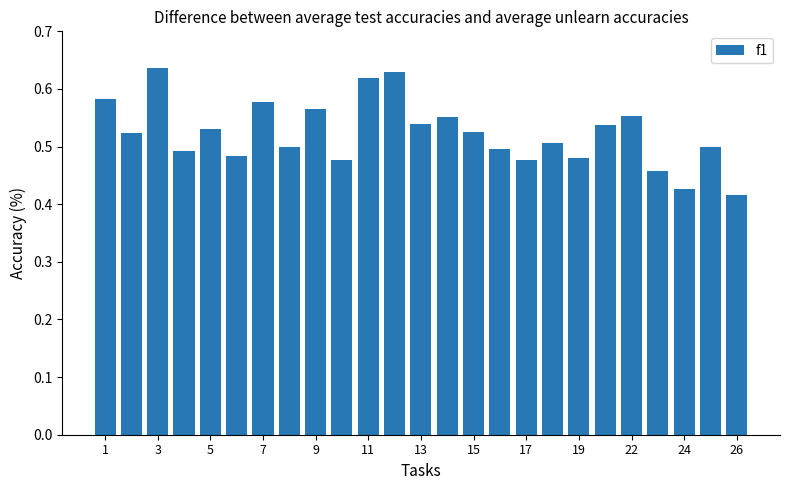

What is the sum of all values?

13.1